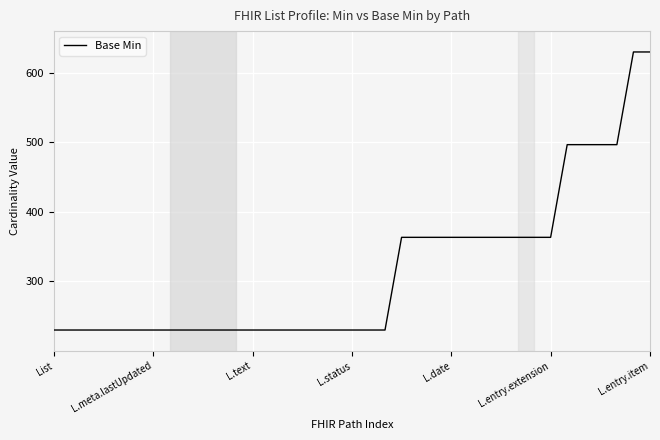

Reading left to right, what are all the values shown in this chart?

230.0	230.0	230.0	230.0	230.0	230.0	230.0	230.0	230.0	230.0	230.0	230.0	230.0	230.0	230.0	230.0	230.0	230.0	230.0	230.0	230.0	363.3	363.3	363.3	363.3	363.3	363.3	363.3	363.3	363.3	363.3	496.7	496.7	496.7	496.7	630.0	630.0